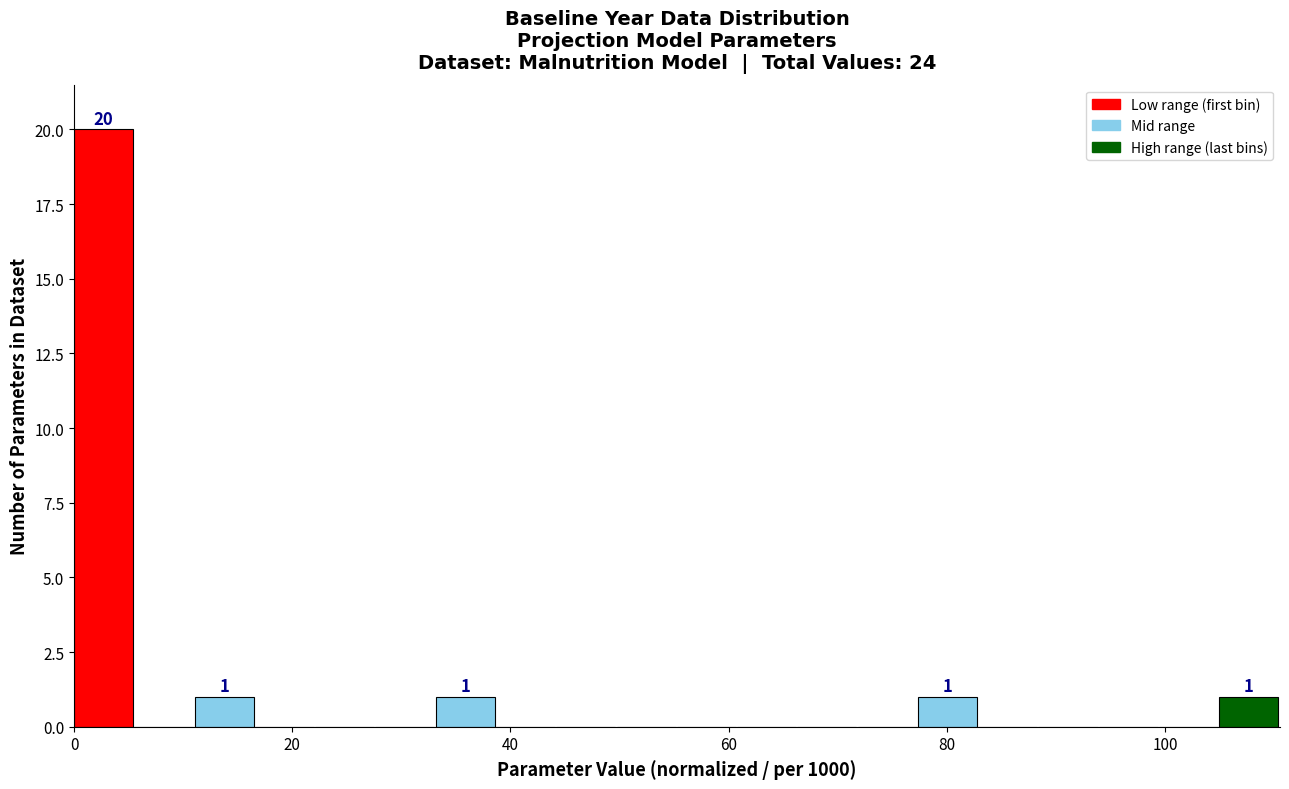

Read against the x-axis, roughly where is the centre of the tallest bar?

2